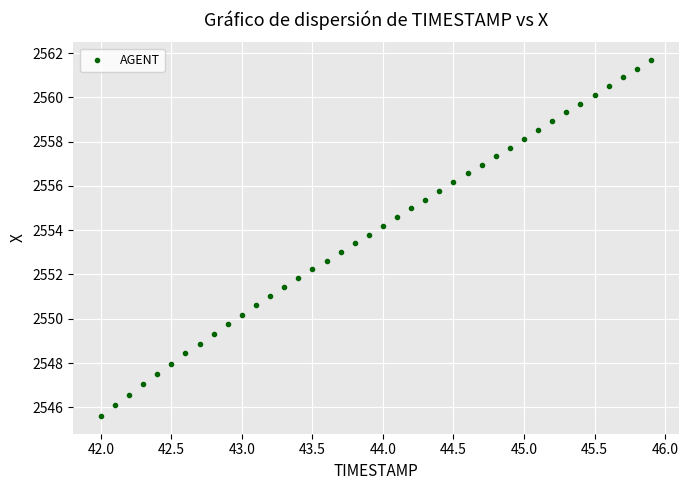

What is the range of Y values (max minus min)?

16.1